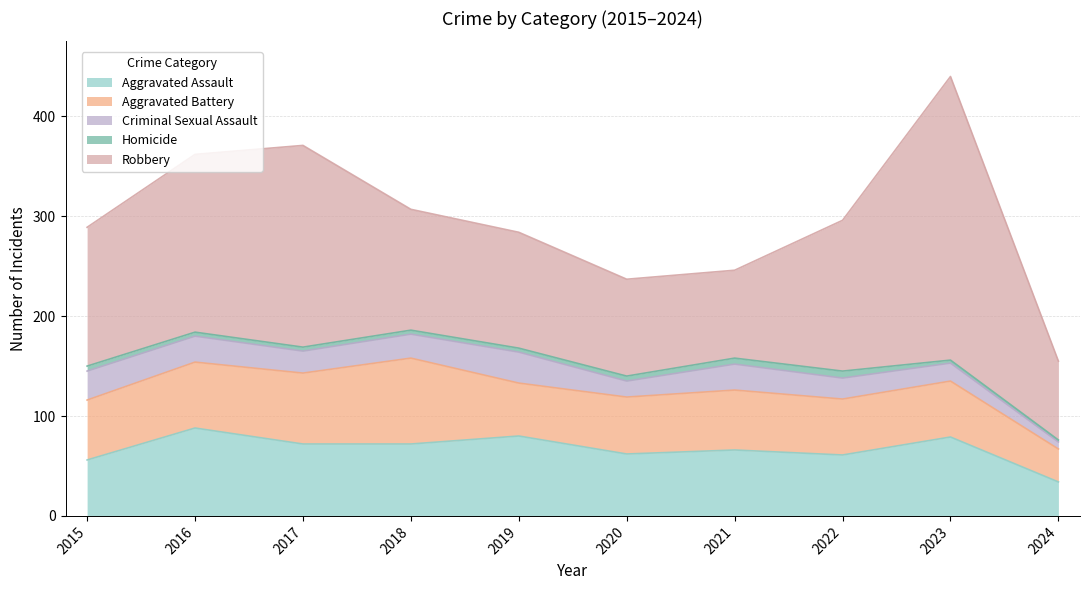

Which series has the largest range (max minus min)?

Robbery